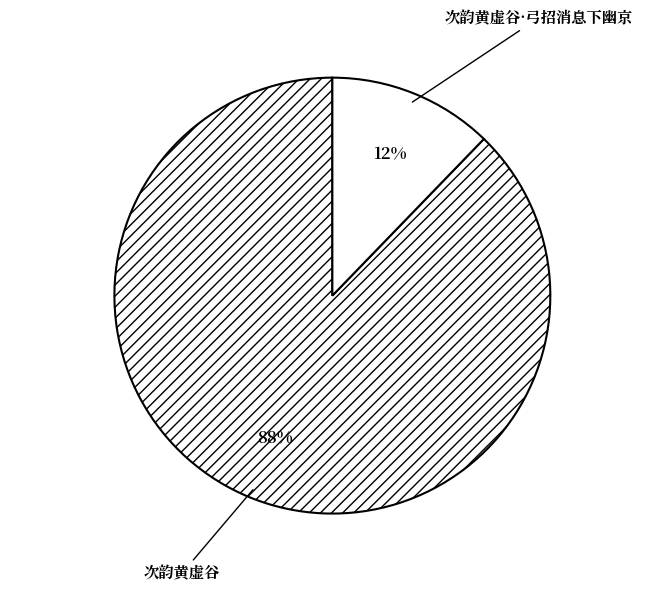

Is the sum of 次韵黄虚谷 and 次韵黄虚谷·弓招消息下幽京 greater than half?

Yes